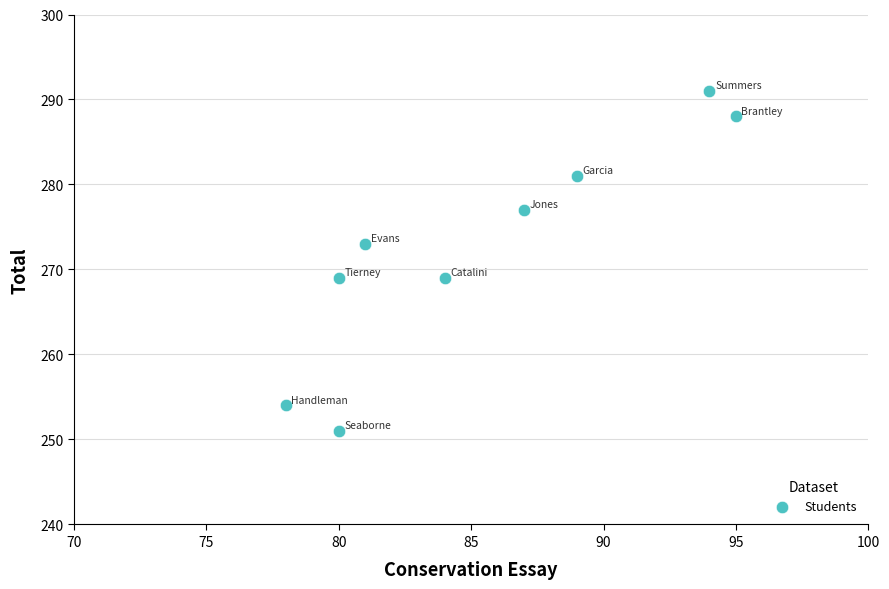

What is the average X value?

85